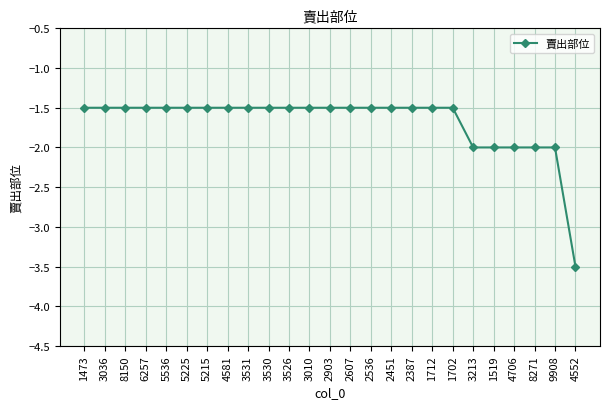

How many distinct data groups are displayed?

1